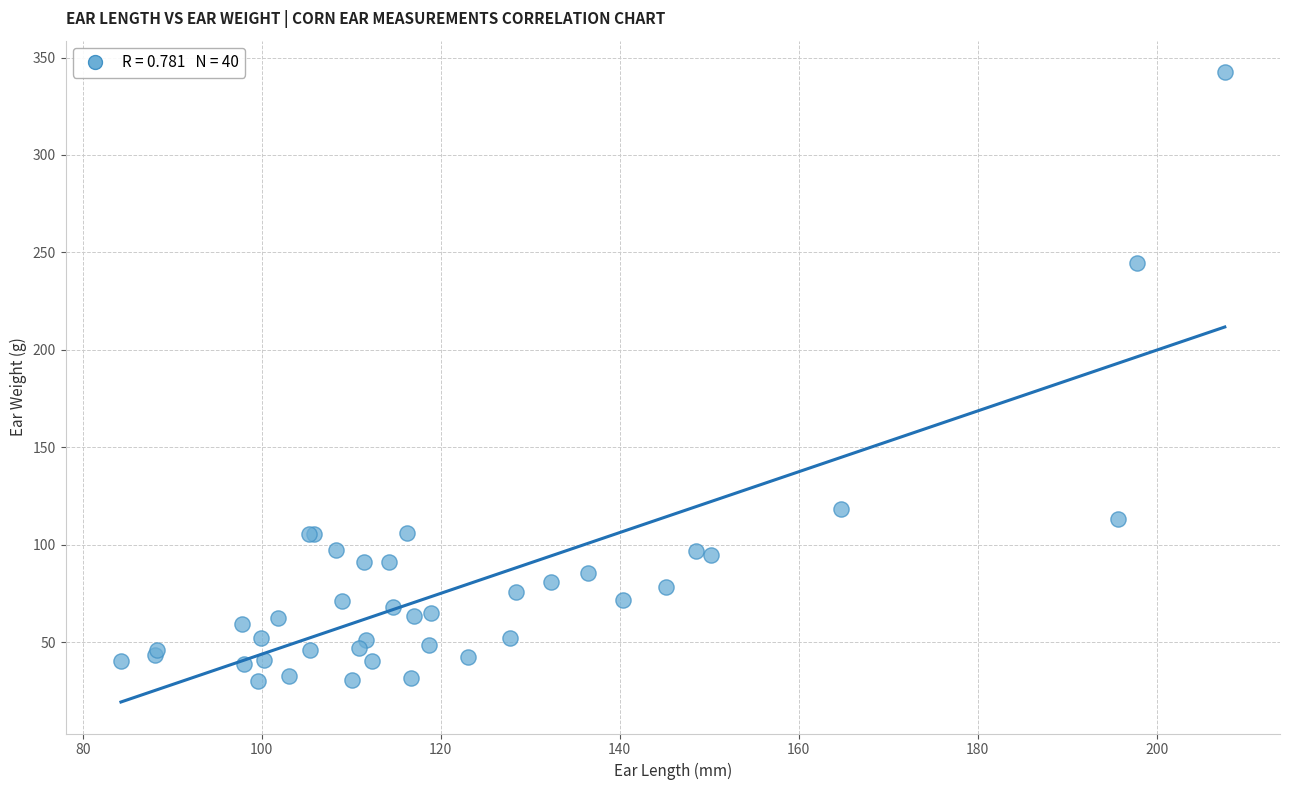

What Y value in the scatter plot is closest to 186?

244.7